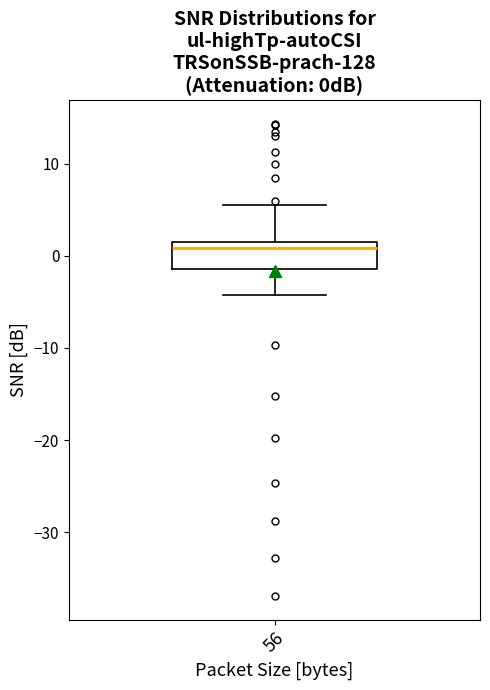

Transcribe this box plot: give where the median line is, the range the box spans, and where the two whiskers end, as read against the y-axis. The values are not printed on the chart, so give them approximately, as read against the axis.

median 1 (just below the box's upper edge), box -1 to 1, whiskers -4 to 6